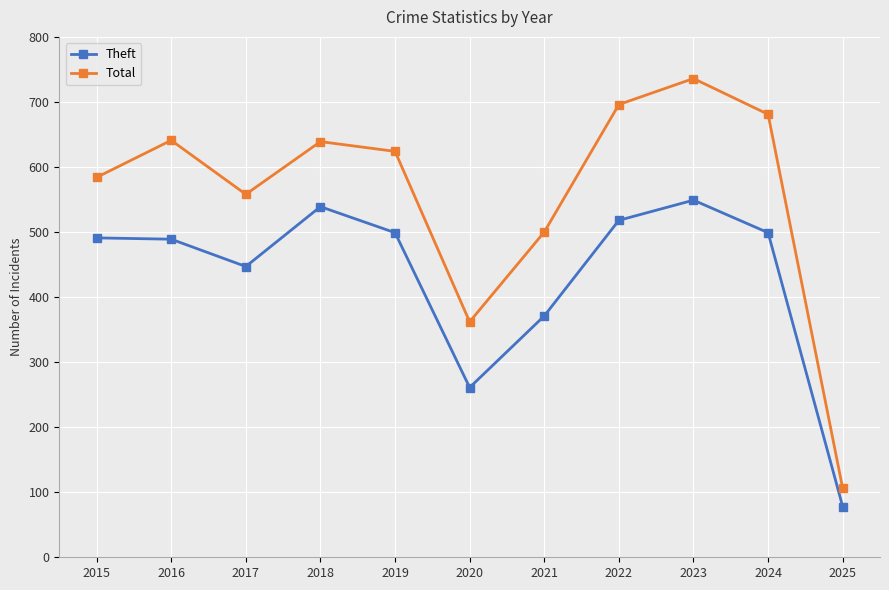

At which label does Total reach its minimum?

2025